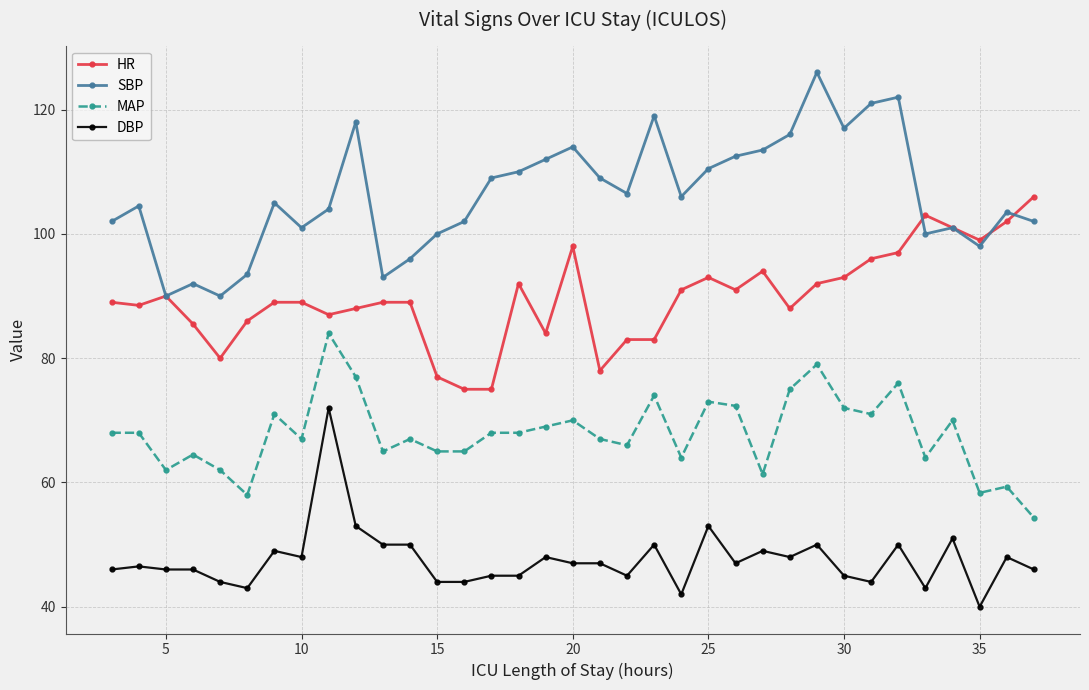

What is the highest value of the SBP series?

126.0